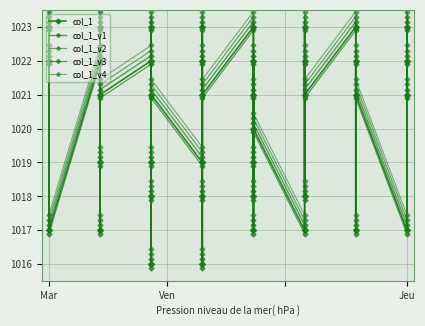

Reading right to left, extract all data points from this chart.

col_1: 1021.0	1022.0	1023.0	1017.0	1021.0	1022.0	1017.0	1023.0	1021.0	1022.0	1018.0	1023.0	1017.0	1020.0	1021.0	1019.0	1017.0	1022.0	1018.0	1023.0	1021.0	1016.0	1018.0	1022.0	1023.0	1019.0	1021.0	1023.0	1019.0	1016.0	1018.0	1022.0	1021.0	1019.0	1023.0	1017.0	1022.0	1017.0	1023.0	1022.0
col_1_v1: 1021.1	1022.1	1023.1	1017.1	1021.1	1022.1	1017.1	1023.1	1021.1	1022.1	1018.1	1023.1	1017.1	1020.1	1021.1	1019.1	1017.1	1022.1	1018.1	1023.1	1021.1	1016.1	1018.1	1022.1	1023.1	1019.1	1021.1	1023.1	1019.1	1016.1	1018.1	1022.1	1021.1	1019.1	1023.1	1017.1	1022.1	1017.1	1023.1	1022.1
col_1_v2: 1021.3	1022.3	1023.3	1017.3	1021.3	1022.3	1017.3	1023.3	1021.3	1022.3	1018.3	1023.3	1017.3	1020.3	1021.3	1019.3	1017.3	1022.3	1018.3	1023.3	1021.3	1016.3	1018.3	1022.3	1023.3	1019.3	1021.3	1023.3	1019.3	1016.3	1018.3	1022.3	1021.3	1019.3	1023.3	1017.3	1022.3	1017.3	1023.3	1022.3
col_1_v3: 1020.9	1021.9	1022.9	1016.9	1020.9	1021.9	1016.9	1022.9	1020.9	1021.9	1017.9	1022.9	1016.9	1019.9	1020.9	1018.9	1016.9	1021.9	1017.9	1022.9	1020.9	1015.9	1017.9	1021.9	1022.9	1018.9	1020.9	1022.9	1018.9	1015.9	1017.9	1021.9	1020.9	1018.9	1022.9	1016.9	1021.9	1016.9	1022.9	1021.9
col_1_v4: 1021.5	1022.5	1023.5	1017.5	1021.5	1022.5	1017.5	1023.5	1021.5	1022.5	1018.5	1023.5	1017.5	1020.5	1021.5	1019.5	1017.5	1022.5	1018.5	1023.5	1021.5	1016.5	1018.5	1022.5	1023.5	1019.5	1021.5	1023.5	1019.5	1016.5	1018.5	1022.5	1021.5	1019.5	1023.5	1017.5	1022.5	1017.5	1023.5	1022.5